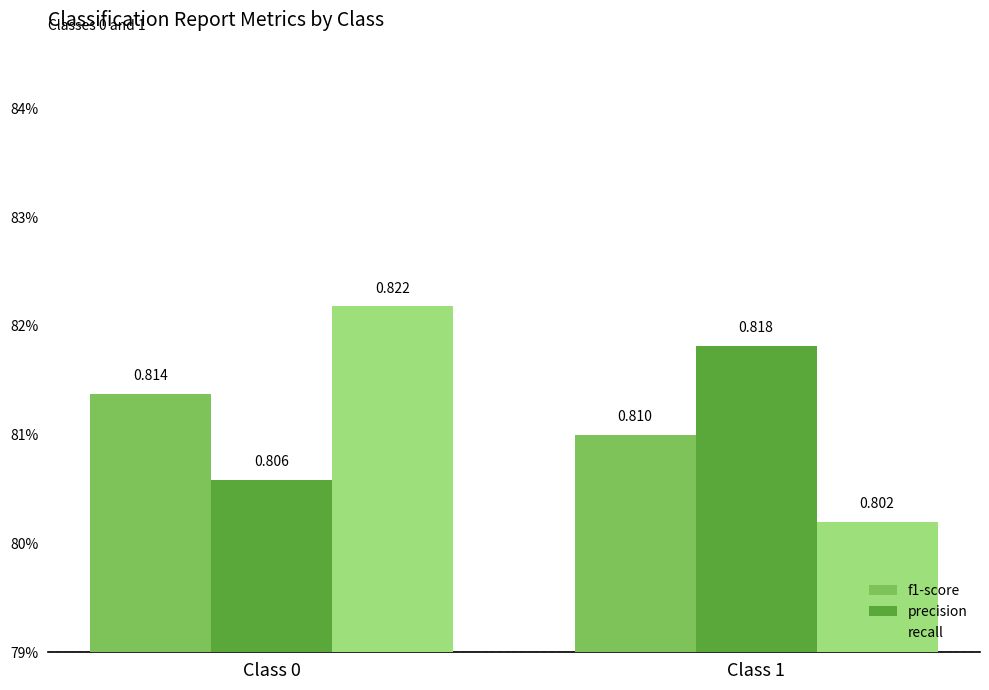

Which category has the lowest value across all series?

Class 1